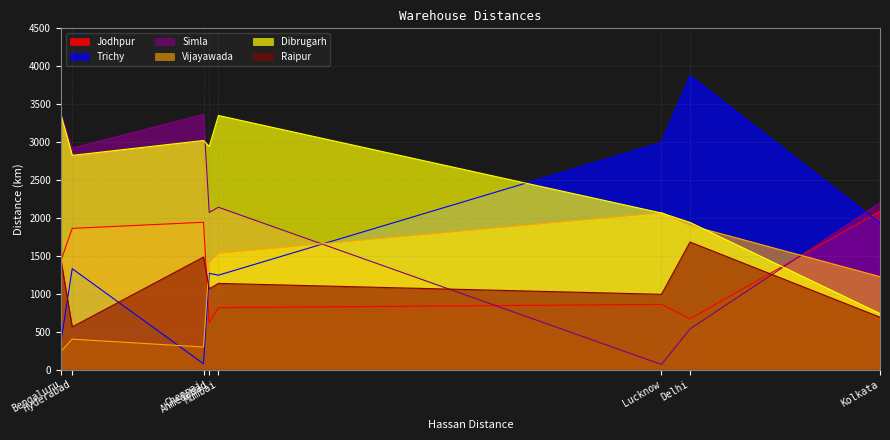

What is the difference between the maximum and minimum values in the Simla series?

3304